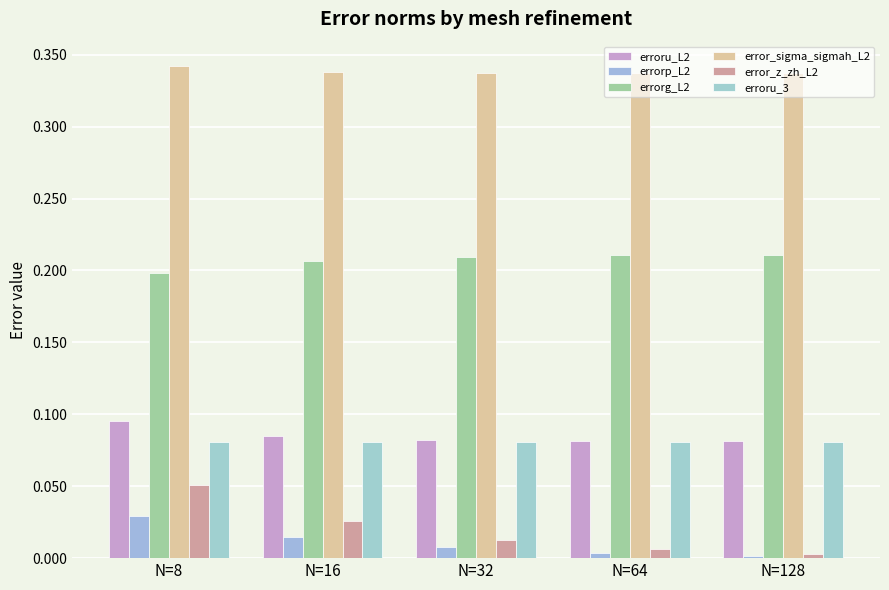

How many erroru_3 values are between 0 and 1?

5